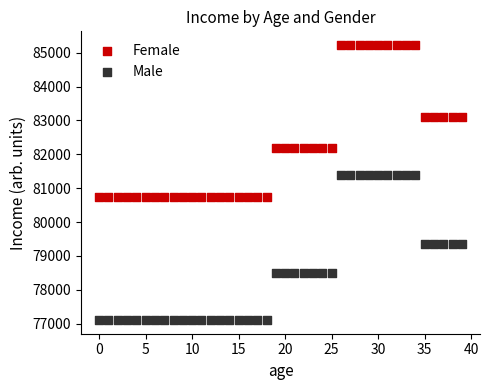

Which series reaches the minimum Y coordinate?

Male